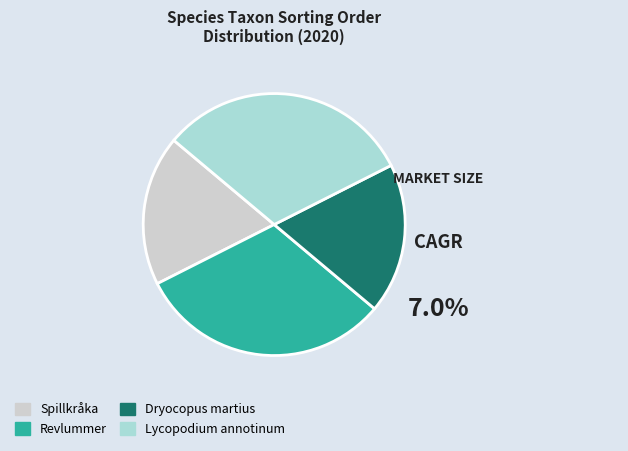

The Dryocopus martius slice represents 32% of the pie. True or false?

False